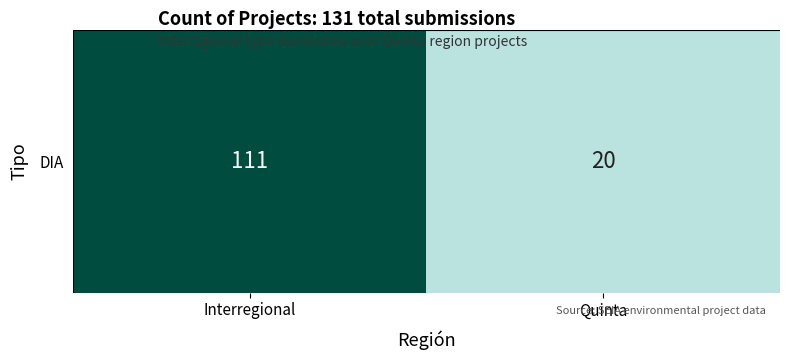

Which has a higher value, Interregional or Quinta?

Interregional